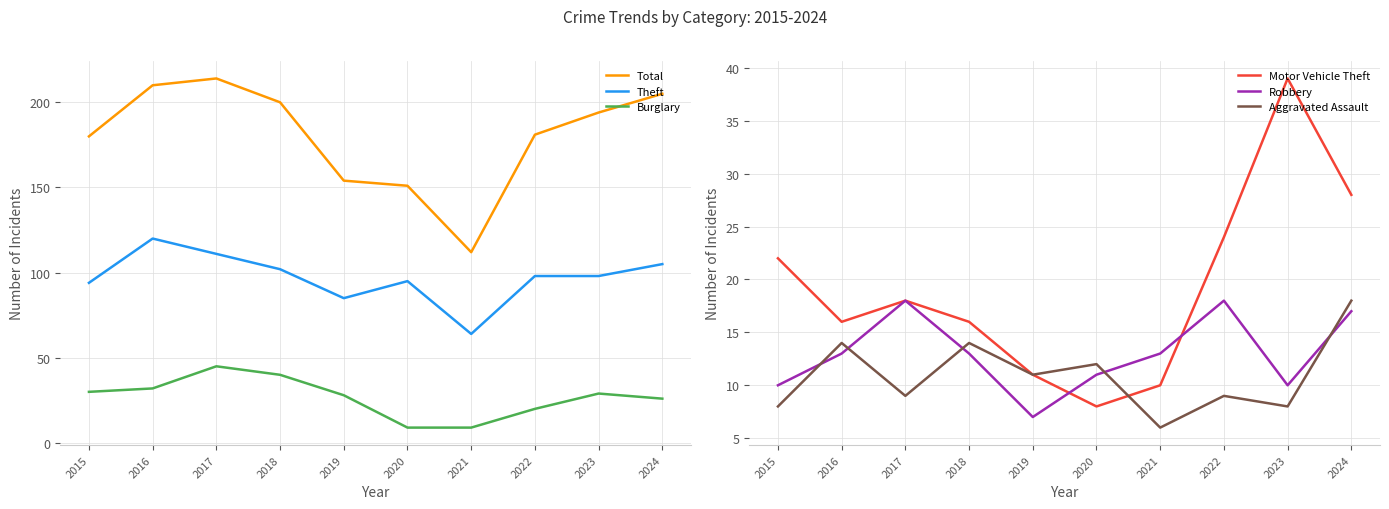

At which category does the chart reach its peak across all series?

2017